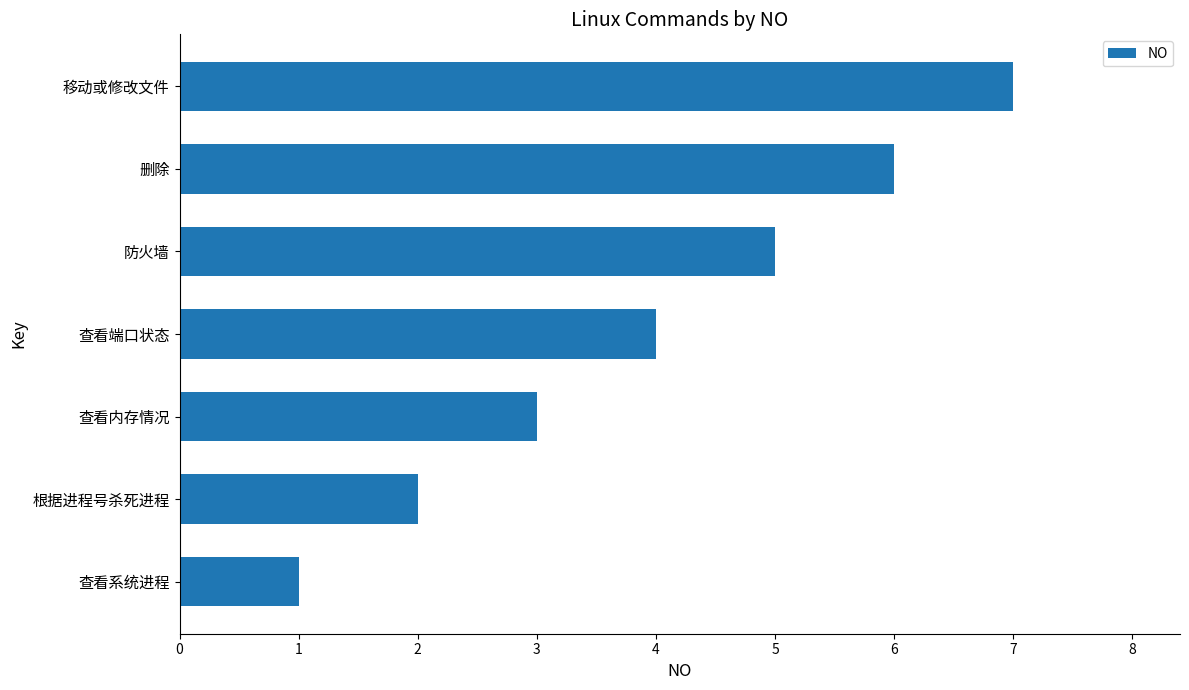

How many data points are less than 4?

3